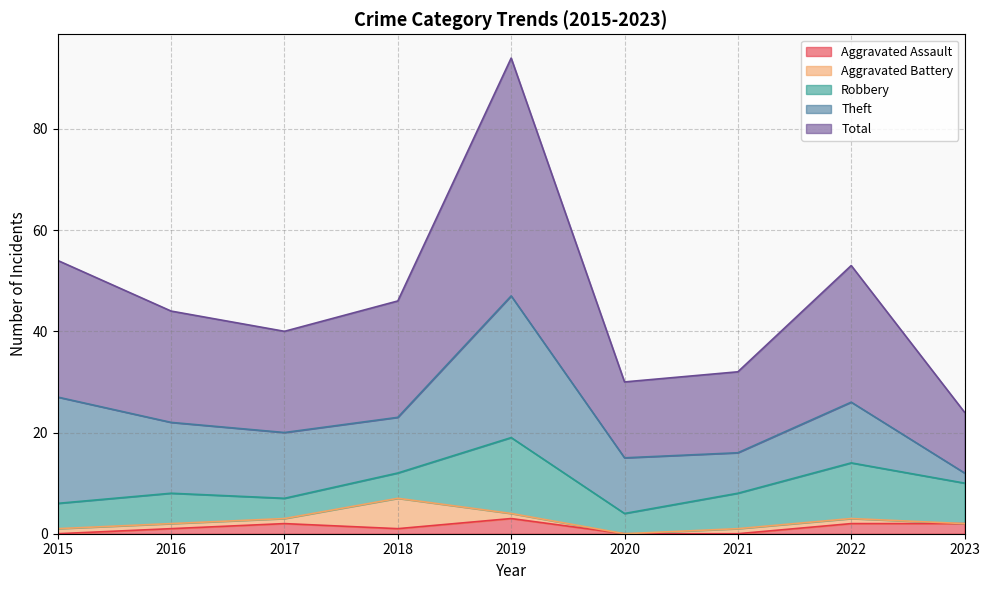

Where is the first local maximum for Aggravated Assault?

2017